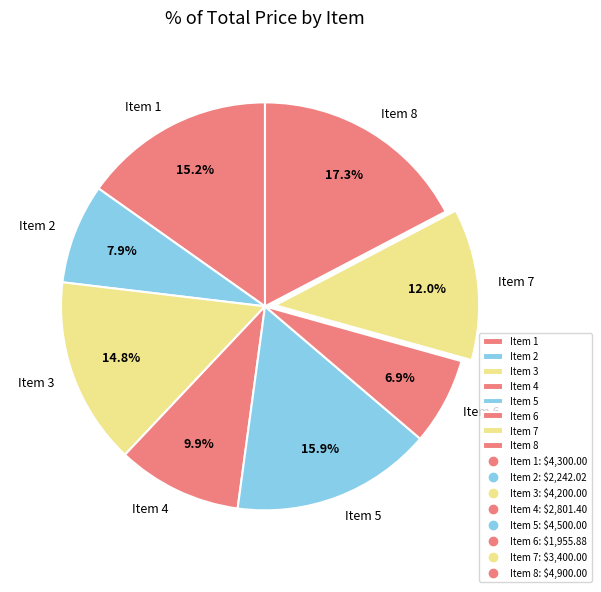

Is Item 6 the majority of the pie?

No